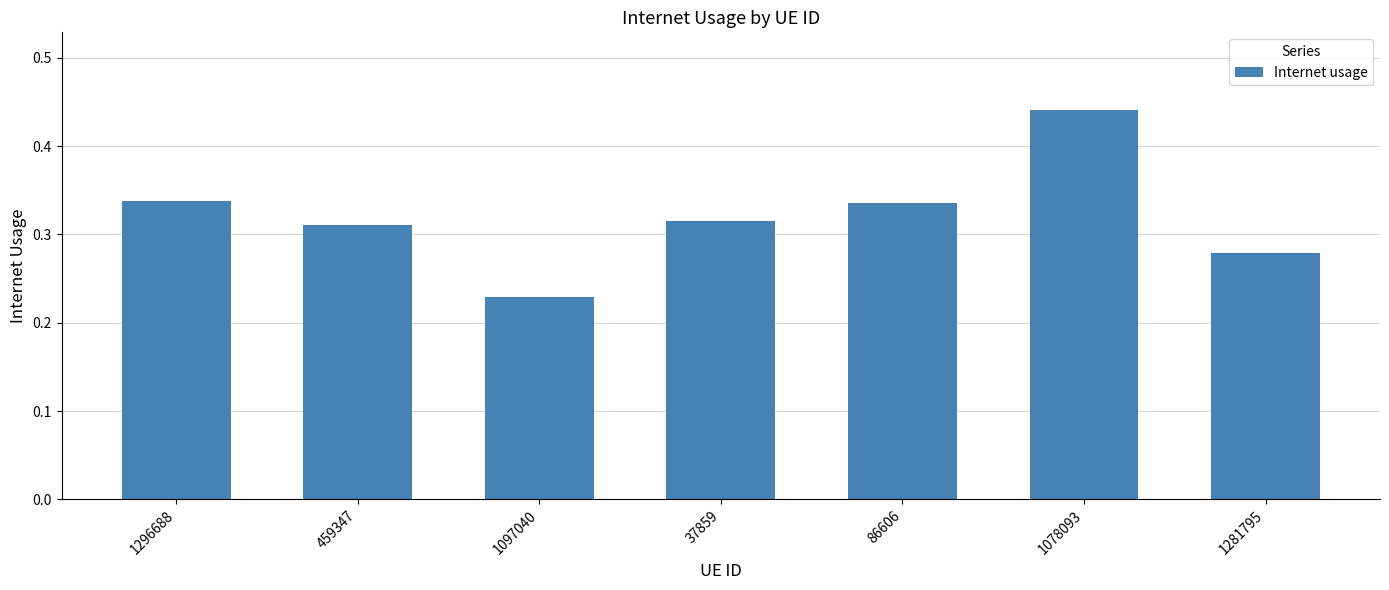

What is the difference between the values at 1097040 and 459347?

0.1